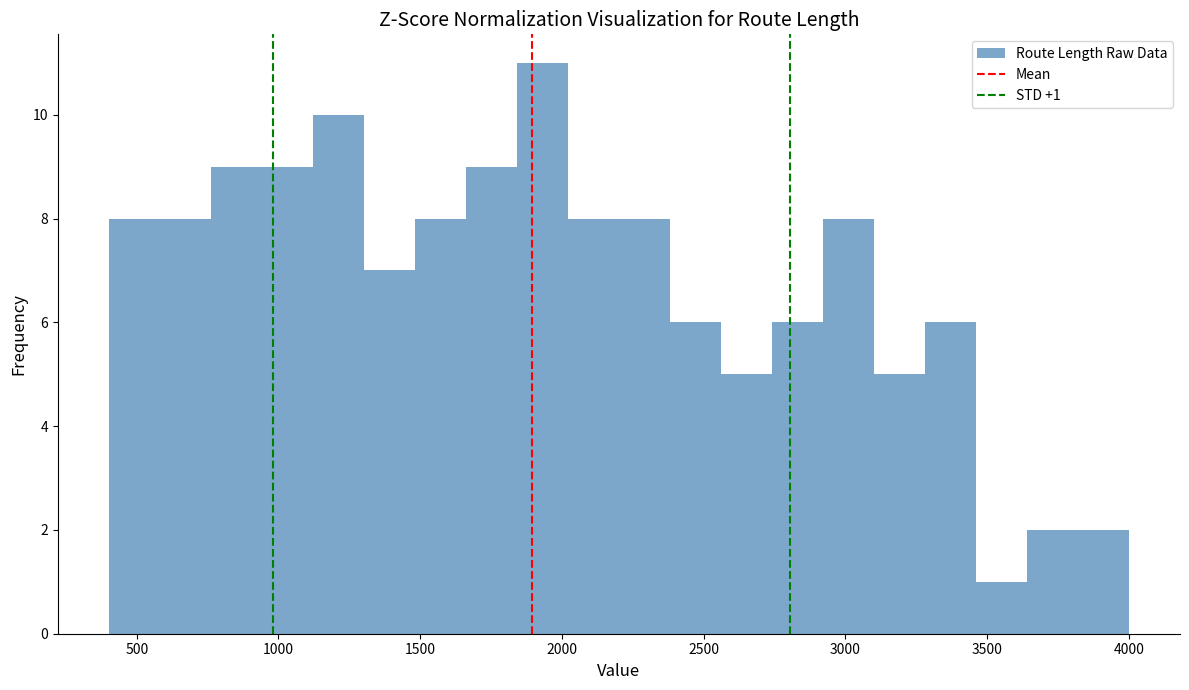

Read against the x-axis, roughly where is the centre of the tallest bar?

1950